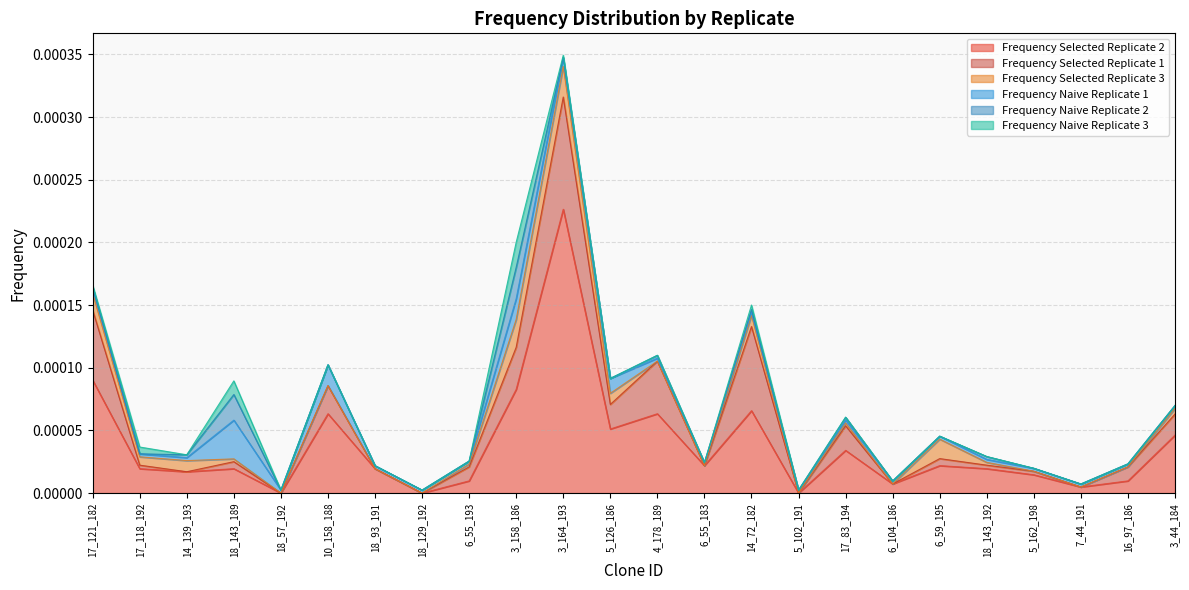

How many positive values does the Frequency Naive Replicate 3 series have?

6